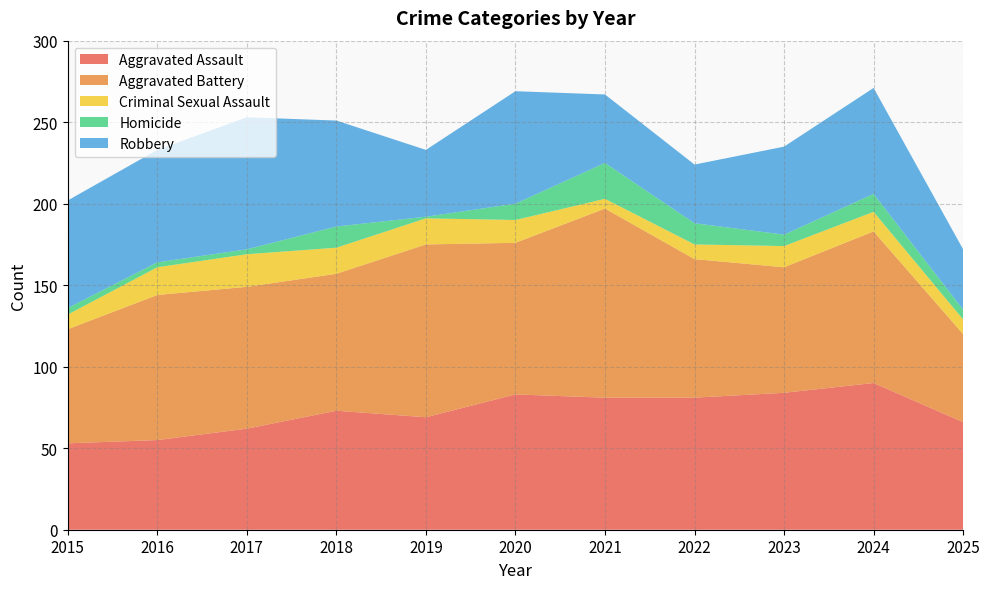

Reading left to right, what are all the values shown in this chart?

Aggravated Assault: 53	55	62	73	69	83	81	81	84	90	66
Aggravated Battery: 70	89	87	84	106	93	116	85	77	93	54
Criminal Sexual Assault: 9	17	20	16	16	14	6	9	13	12	9
Homicide: 4	3	3	13	1	10	22	13	7	11	6
Robbery: 66	69	81	65	41	69	42	36	54	65	37